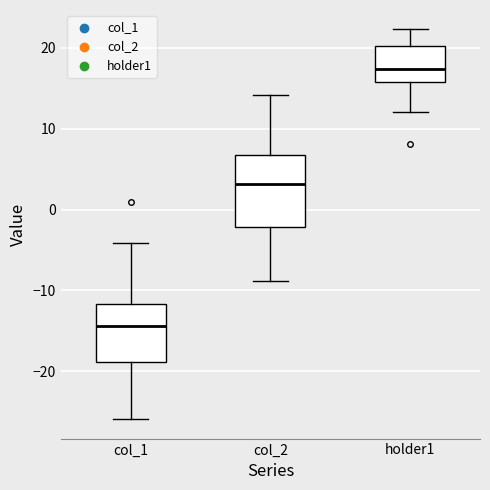

Reading left to right, transcribe this box plot: for each box, give where its median line is, the range the box spans, and where its two whiskers end, as read against the y-axis. The values are not printed on the chart, so give them approximately, as read against the axis.

col_1: median -14, box -19 to -12, whiskers -26 to -4
col_2: median 3, box -2 to 7, whiskers -9 to 14
holder1: median 17, box 16 to 20, whiskers 12 to 22